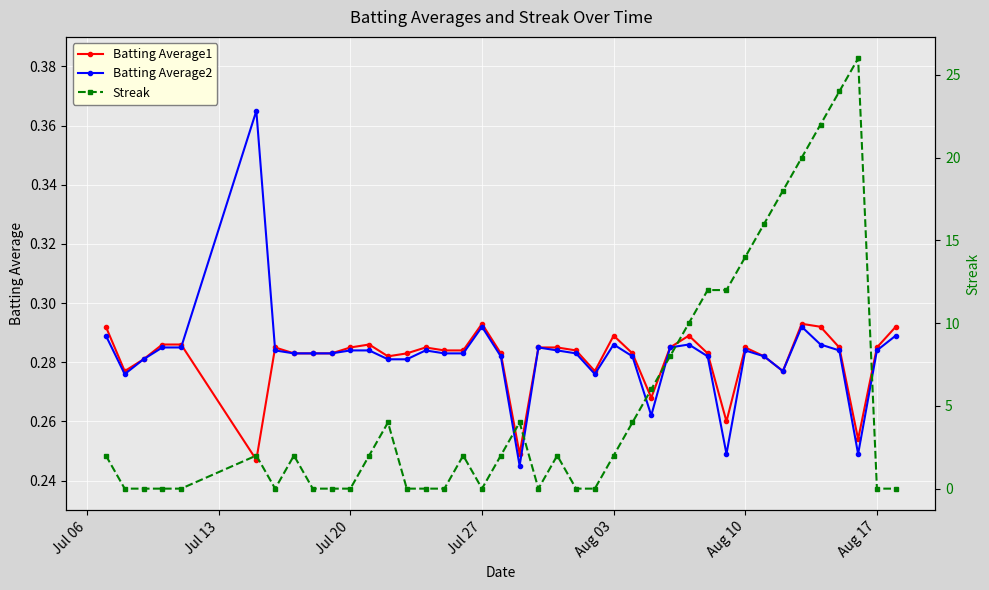

Count the Batting Average2 values in the range 0 to 1.

40